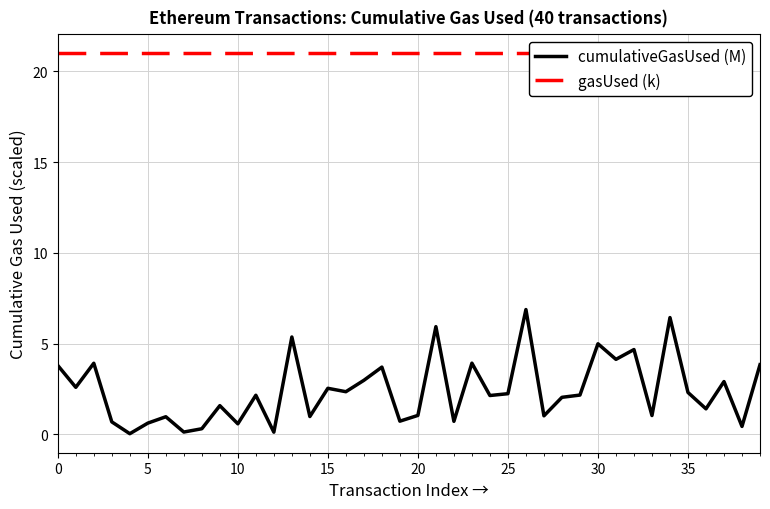

What are all the series names shown in the legend?

cumulativeGasUsed (M), gasUsed (k)